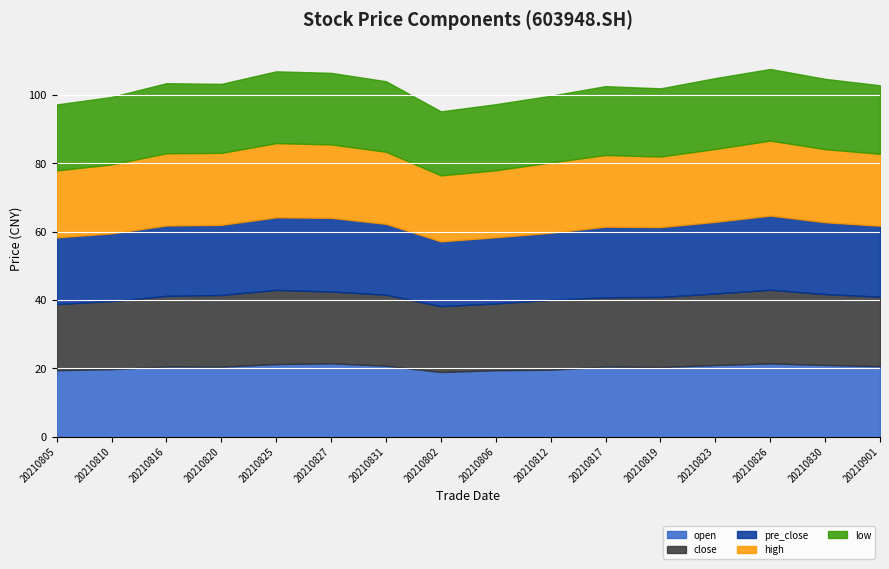

What is the greatest value displayed?

21.9